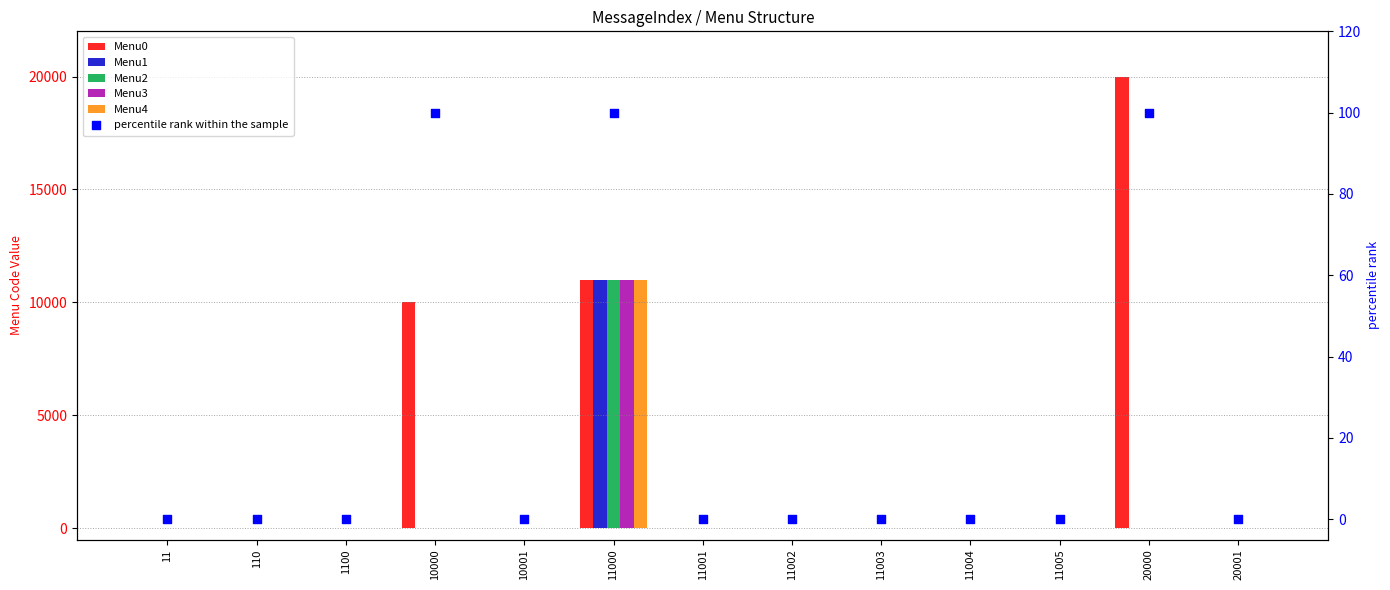

Is the value of Menu3 at 20000 greater than the value of Menu1 at 11002?

No